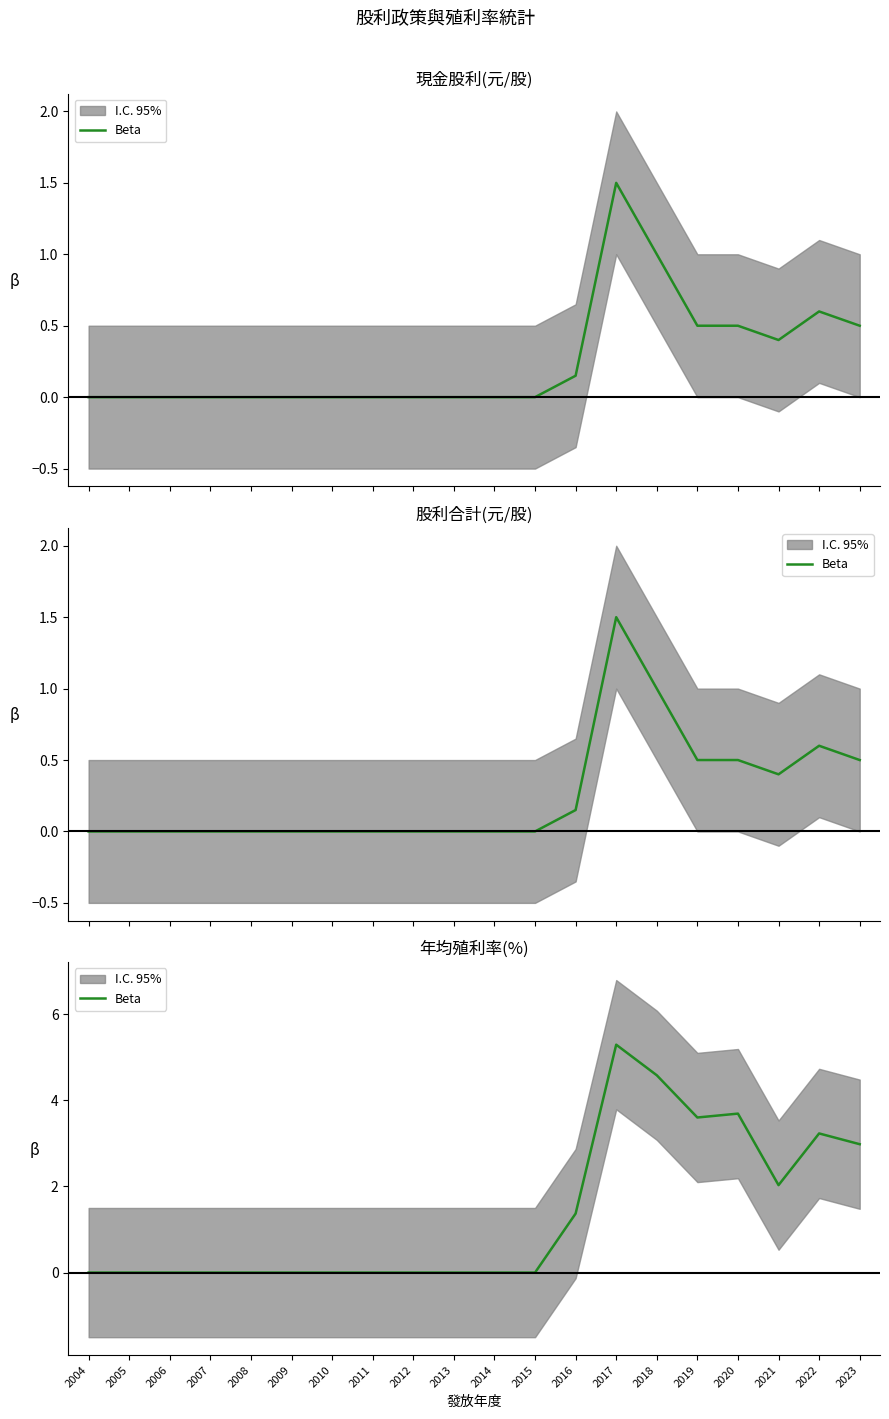

The value at 2010 is -2.0. True or false?

False